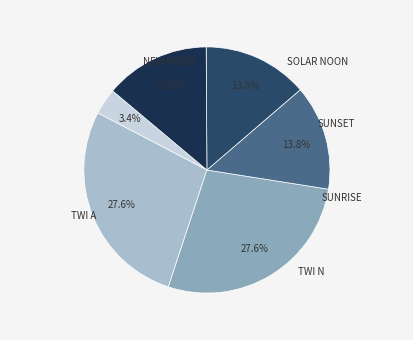

Is there a majority slice in this chart?

No